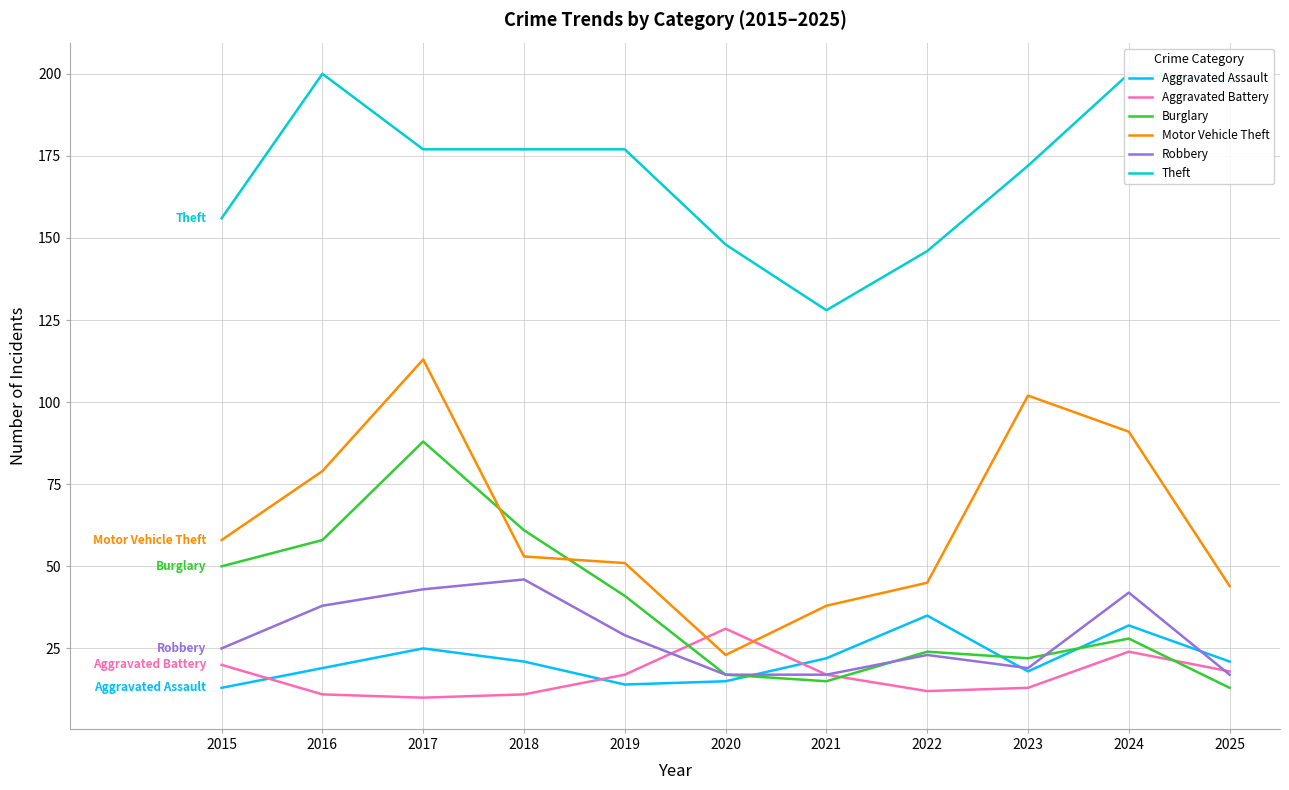

Is the value of Aggravated Assault at 2022 greater than the value of Motor Vehicle Theft at 2018?

No